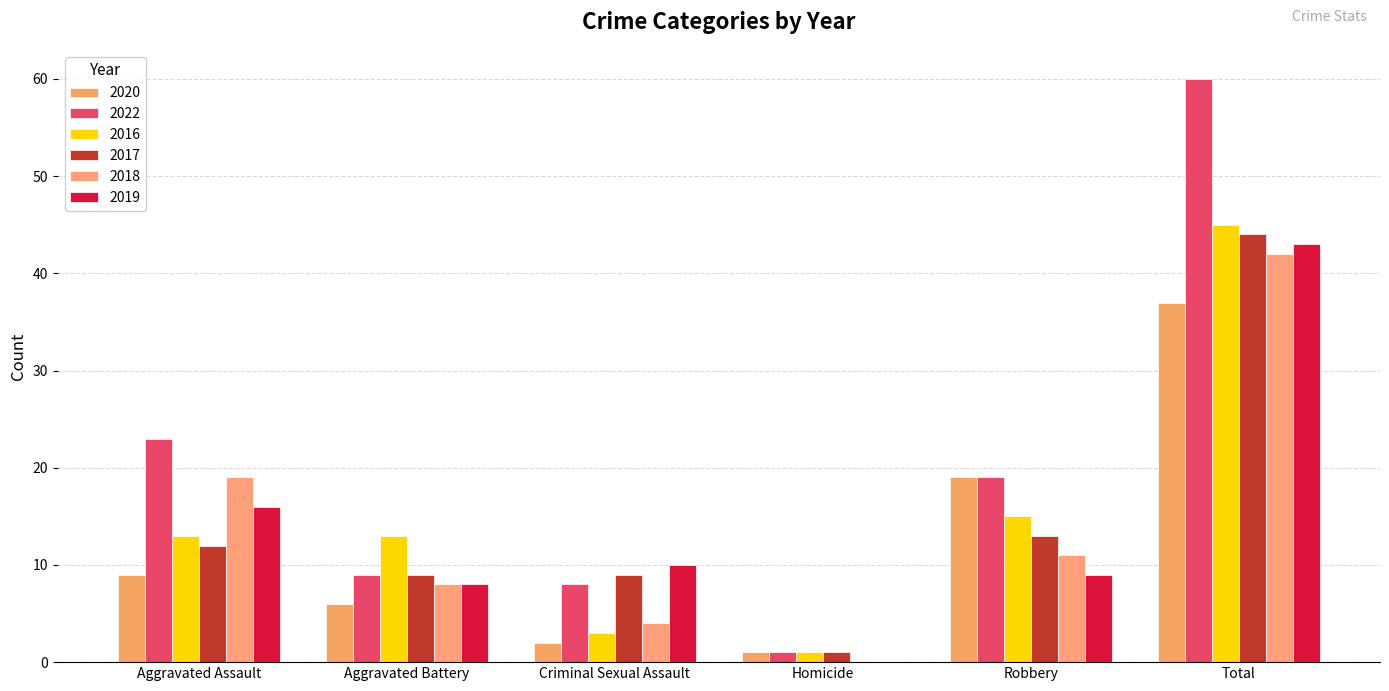

The value of 2019 at Robbery is 9. True or false?

True